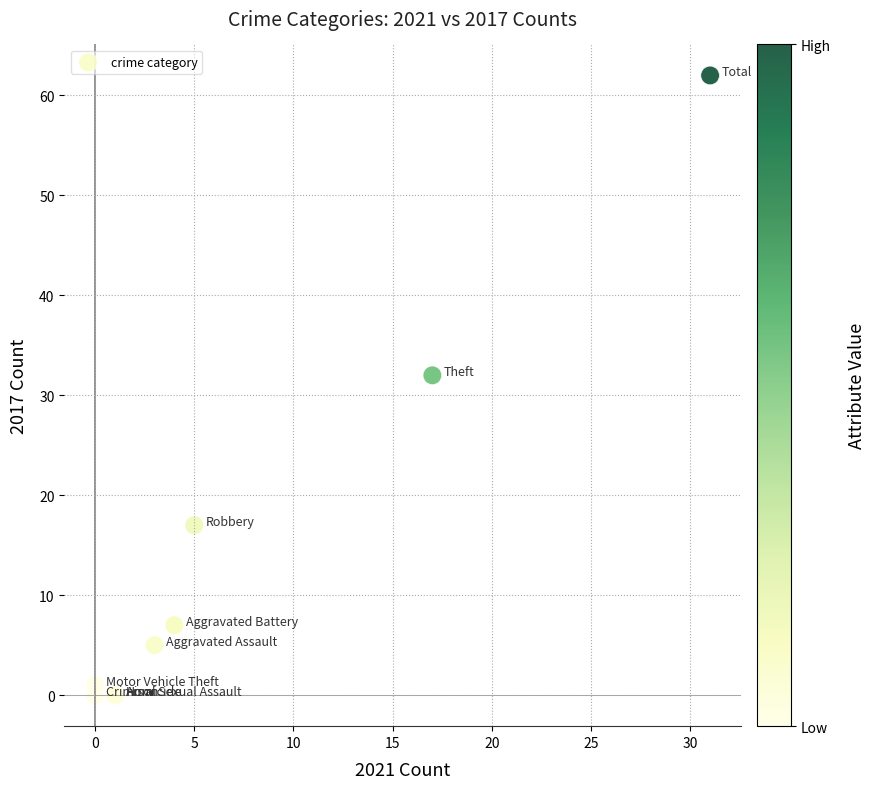

What Y value in the scatter plot is closest to 31?

32